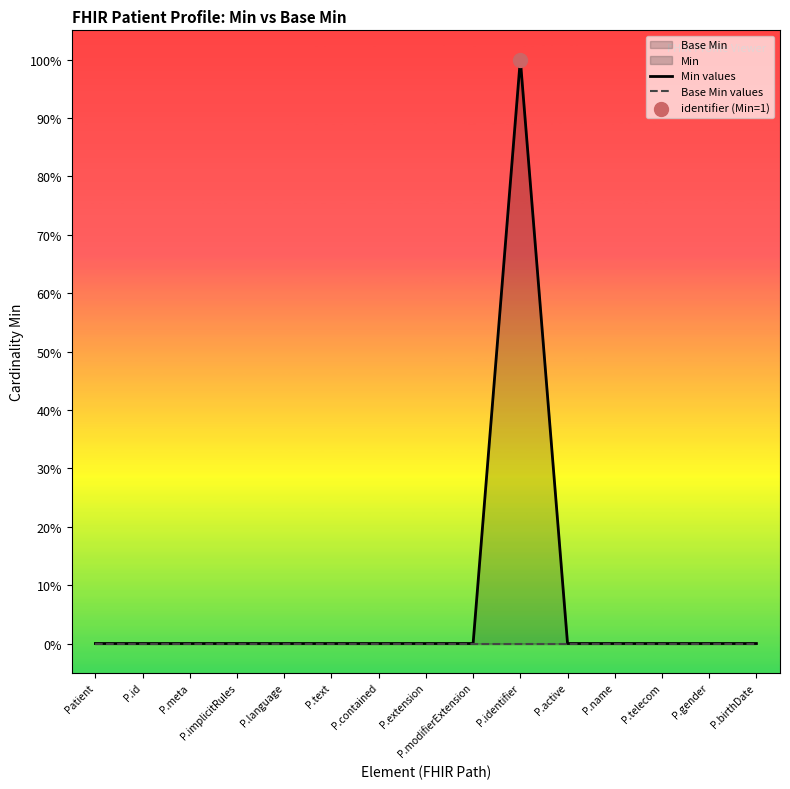

At which category is the sum across all series the highest?

P.identifier